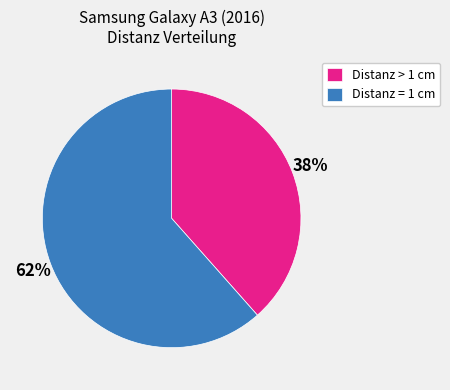

Which category has the smallest portion of the pie?

Distanz > 1 cm